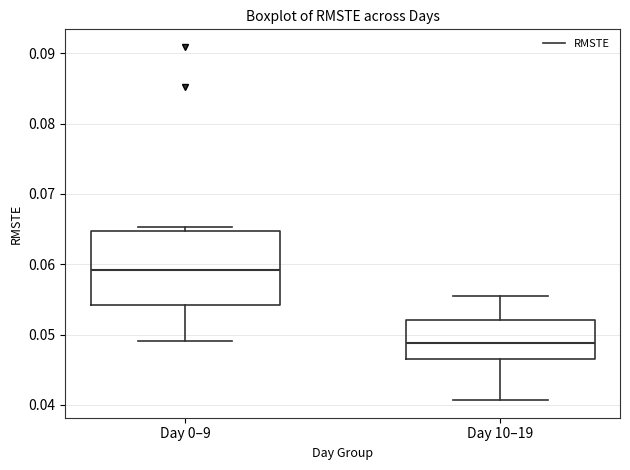

Which box is the tallest, from its lower edge to its upper edge?

Day 0–9